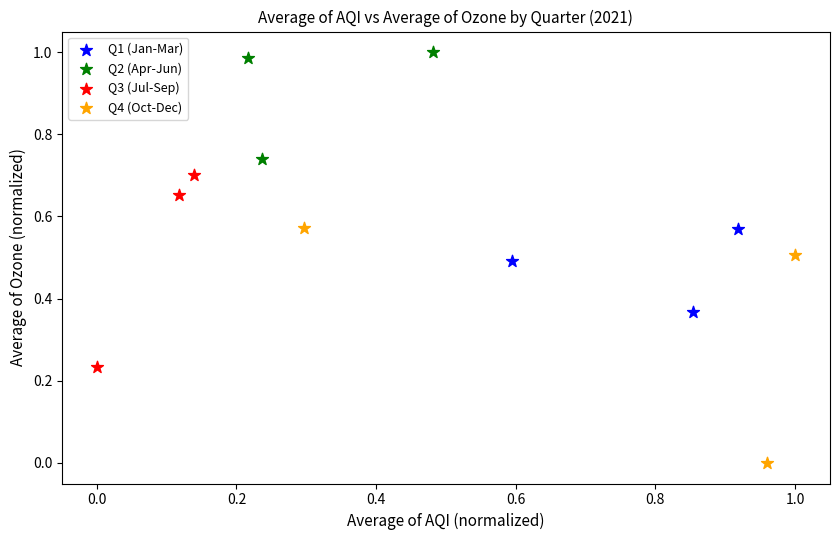

What are all the series names shown in the legend?

Q1 (Jan-Mar), Q2 (Apr-Jun), Q3 (Jul-Sep), Q4 (Oct-Dec)